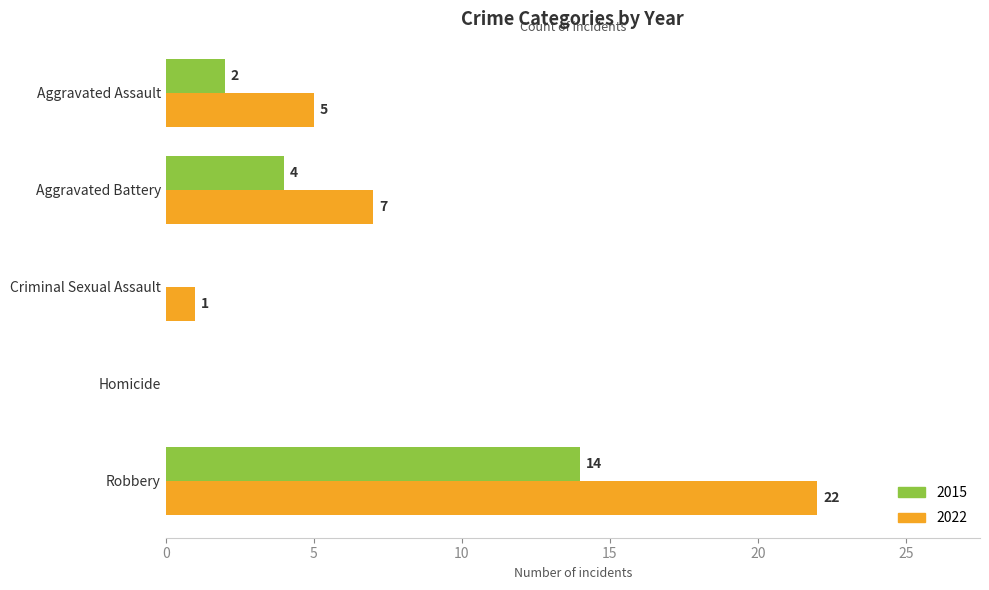

Which label corresponds to the largest value in the chart?

Robbery